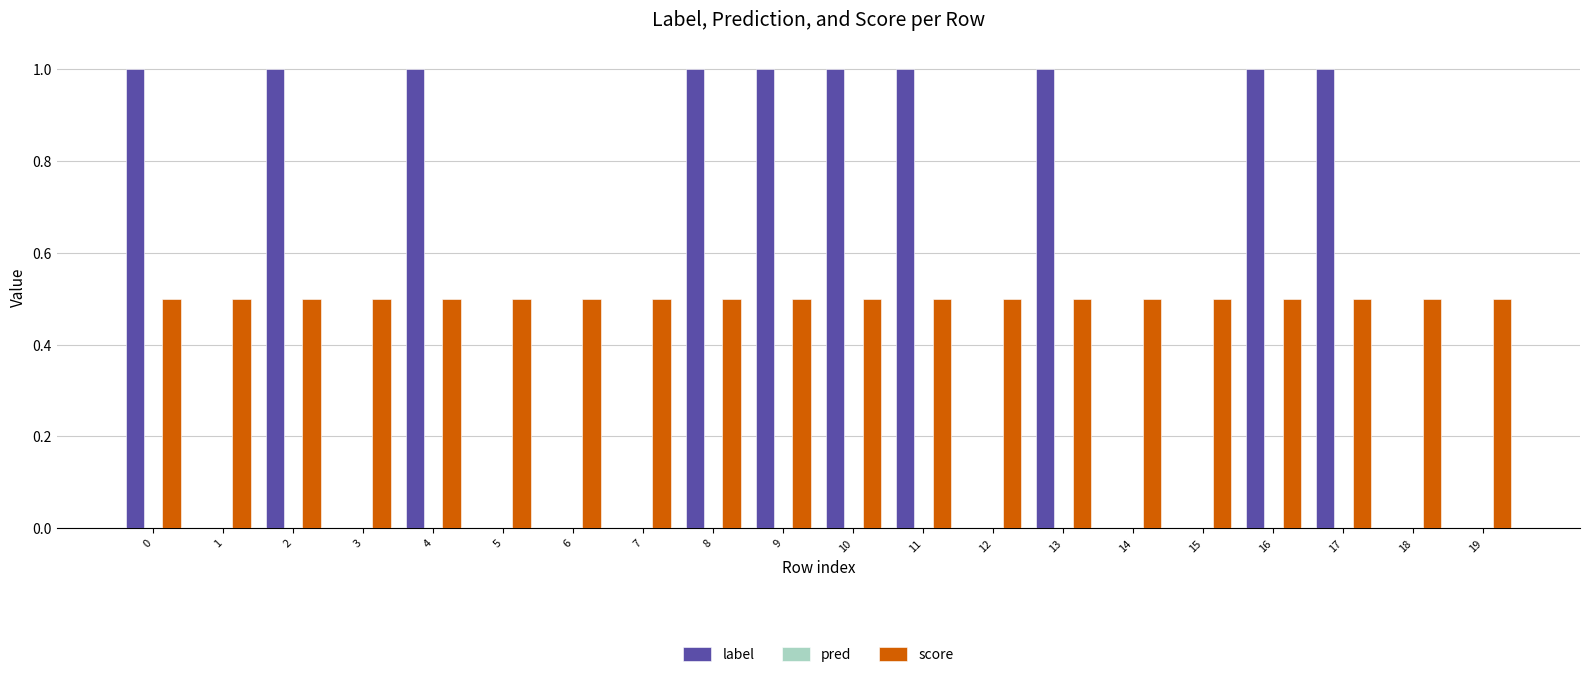

What is the spread (max minus min) of values at 4?

0.5